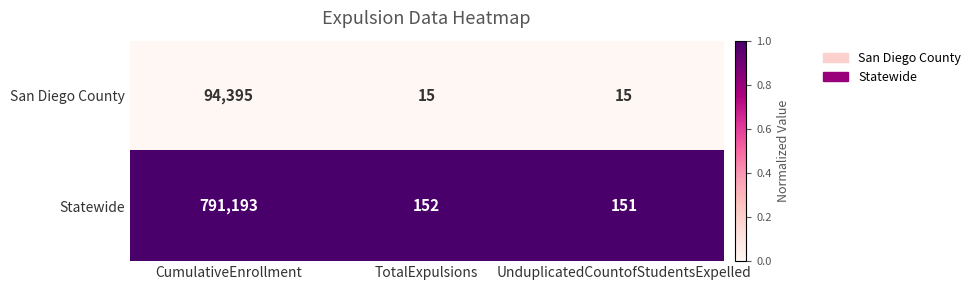

True or false: San Diego County has a value of 22 at UnduplicatedCountofStudentsExpelled.

False